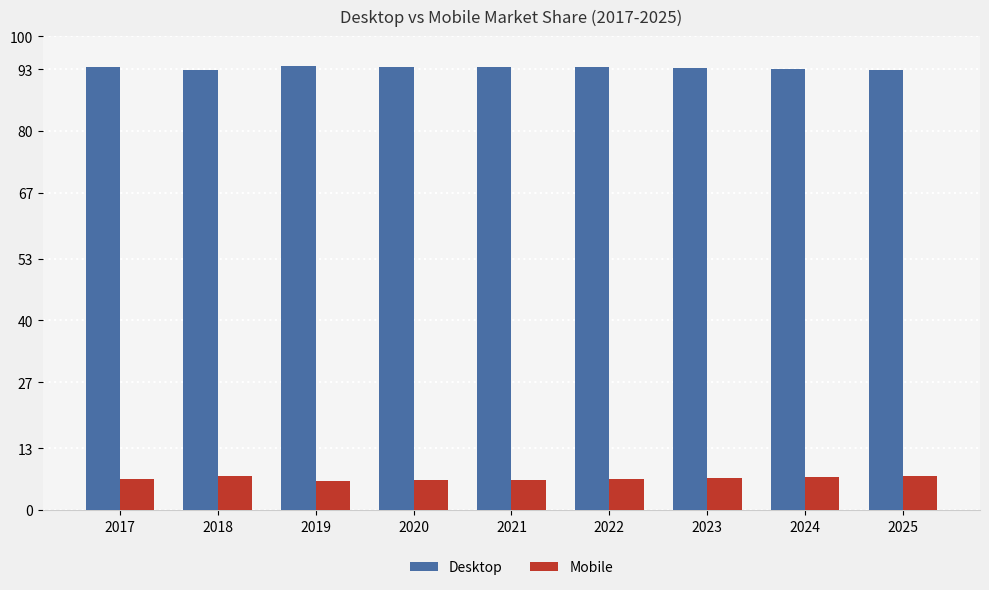

Is the value of Mobile at 2025 greater than the value of Desktop at 2020?

No